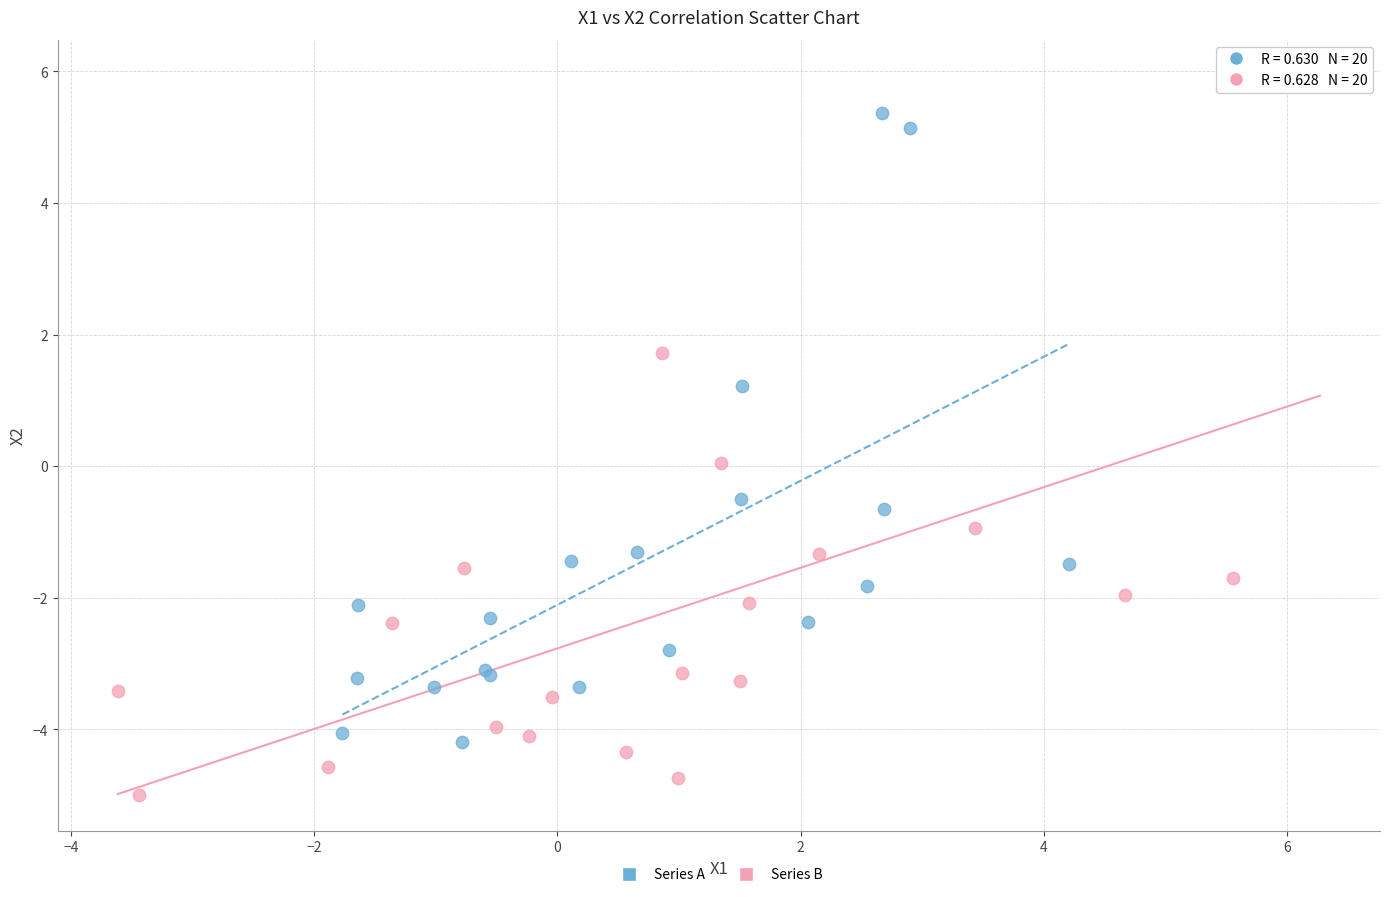

Which series contains the lowest Y value?

Series B